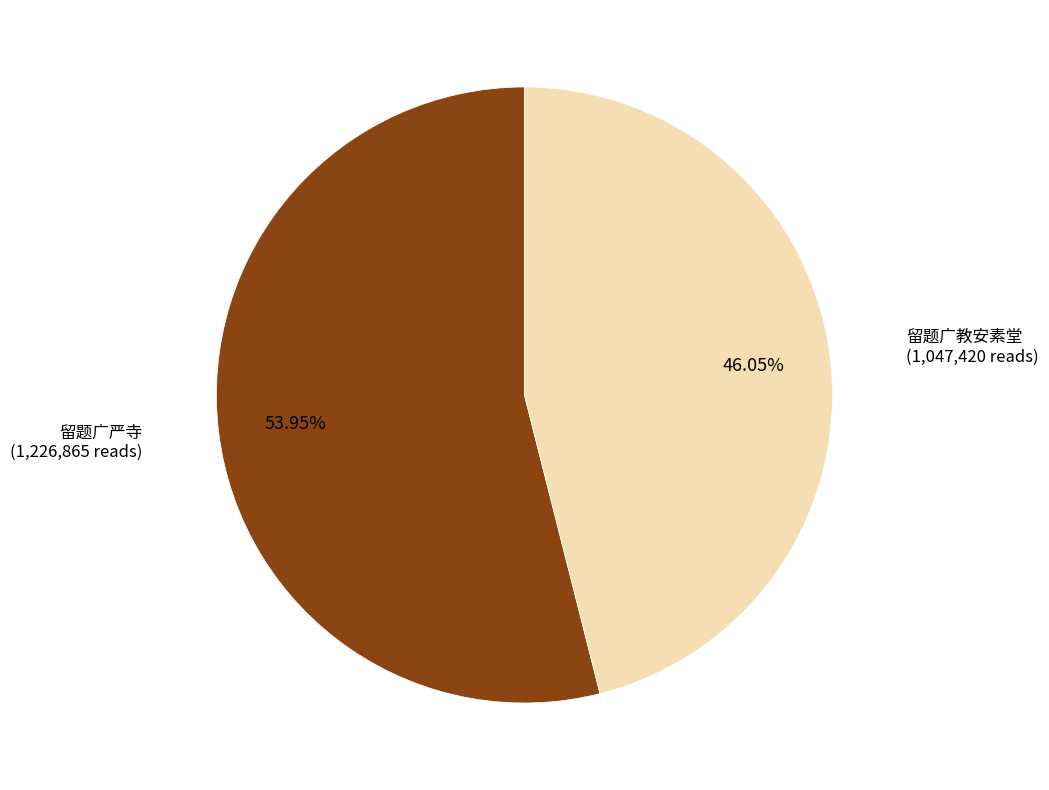

Is there a majority slice in this chart?

Yes